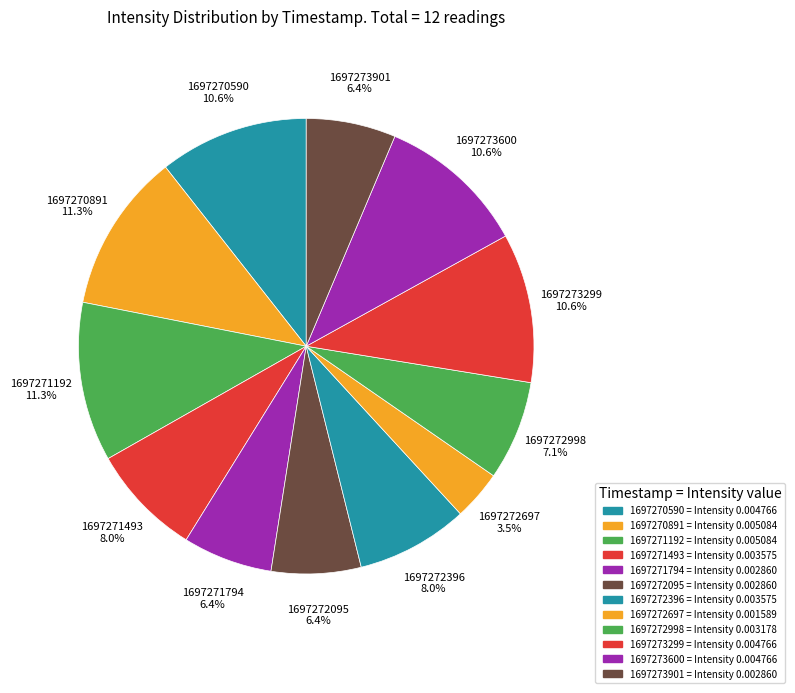

Count the number of slices in the pie.

12